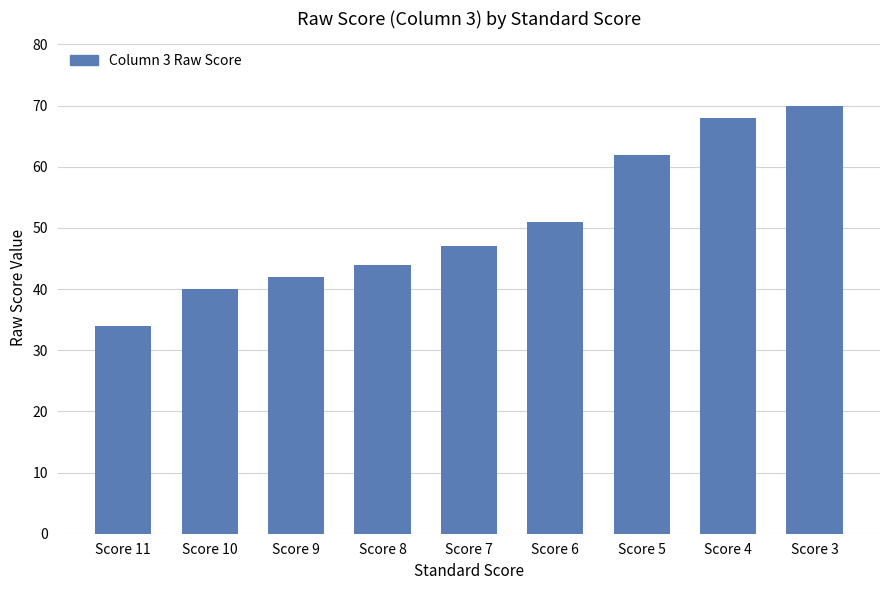

What is the approximate value at Score 6, to the nearest 10?

50